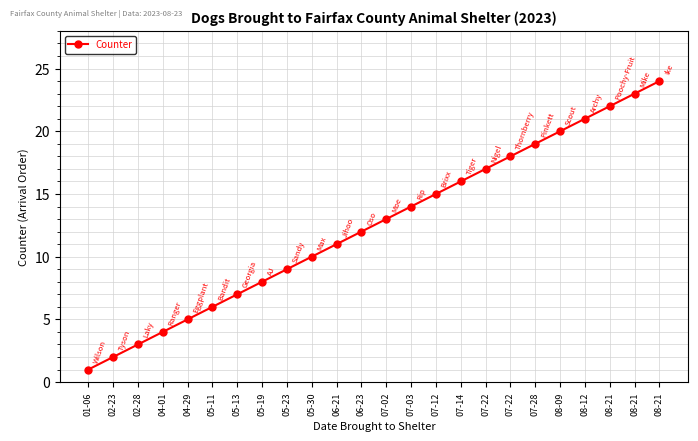

Does the chart display data point markers on the line(s)?

Yes